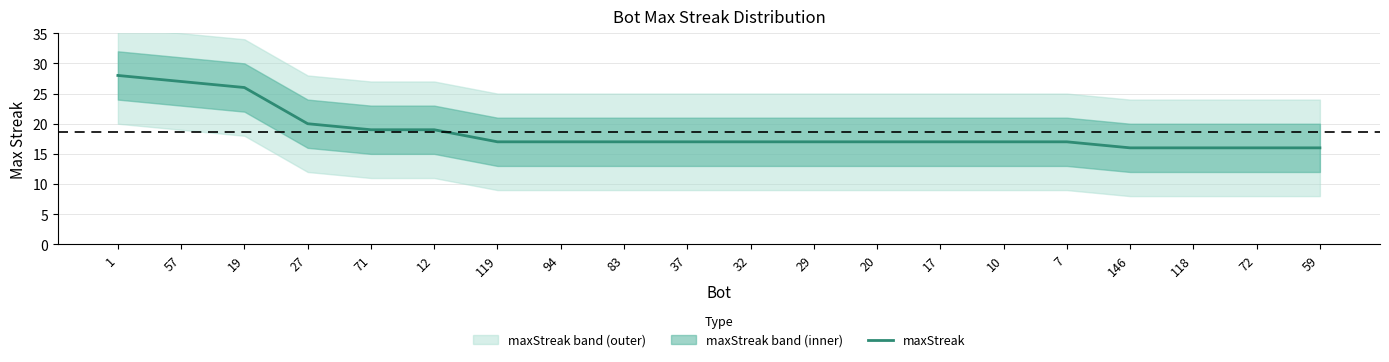

Reading left to right, extract all data points from this chart.

28	27	26	20	19	19	17	17	17	17	17	17	17	17	17	17	16	16	16	16